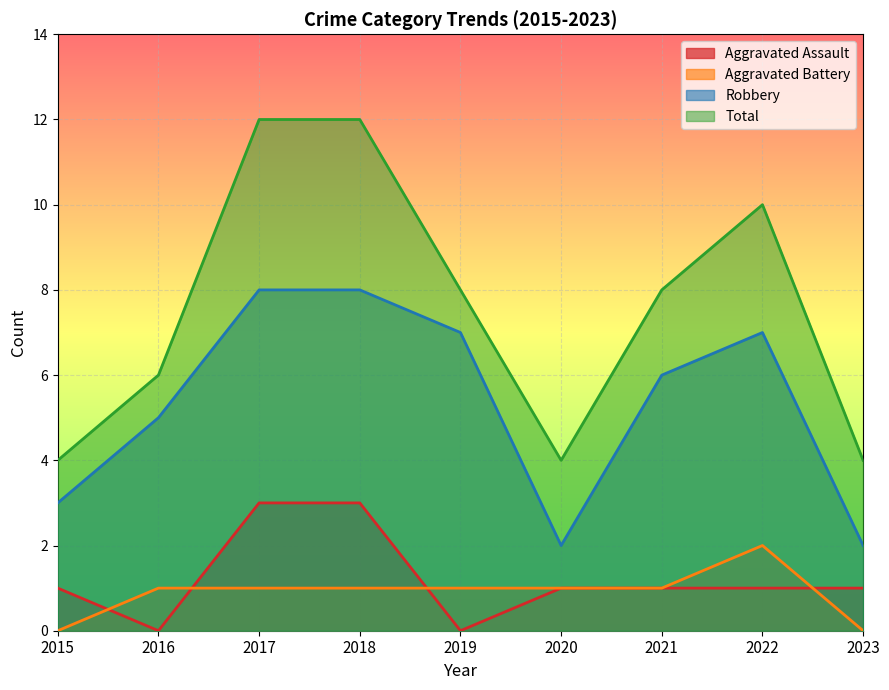

Reading left to right, extract all data points from this chart.

Aggravated Assault: 2015=1	2016=0	2017=3	2018=3	2019=0	2020=1	2021=1	2022=1	2023=1
Aggravated Battery: 2015=0	2016=1	2017=1	2018=1	2019=1	2020=1	2021=1	2022=2	2023=0
Robbery: 2015=3	2016=5	2017=8	2018=8	2019=7	2020=2	2021=6	2022=7	2023=2
Total: 2015=4	2016=6	2017=12	2018=12	2019=8	2020=4	2021=8	2022=10	2023=4